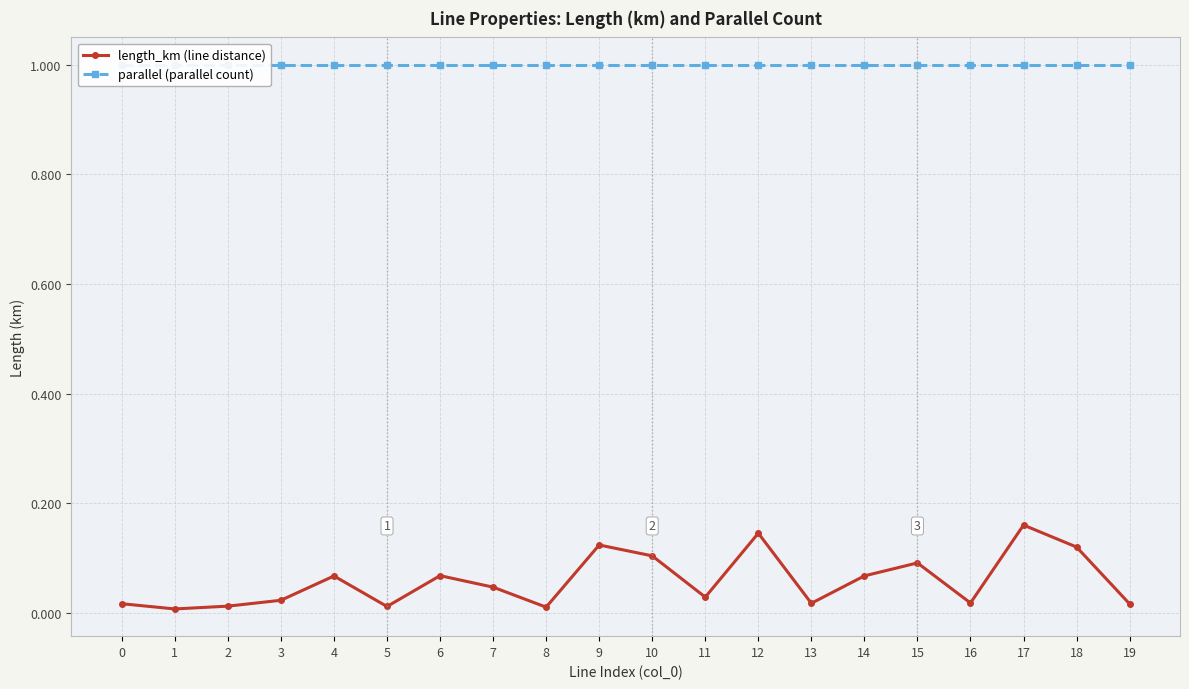

At which category is the sum across all series the highest?

17